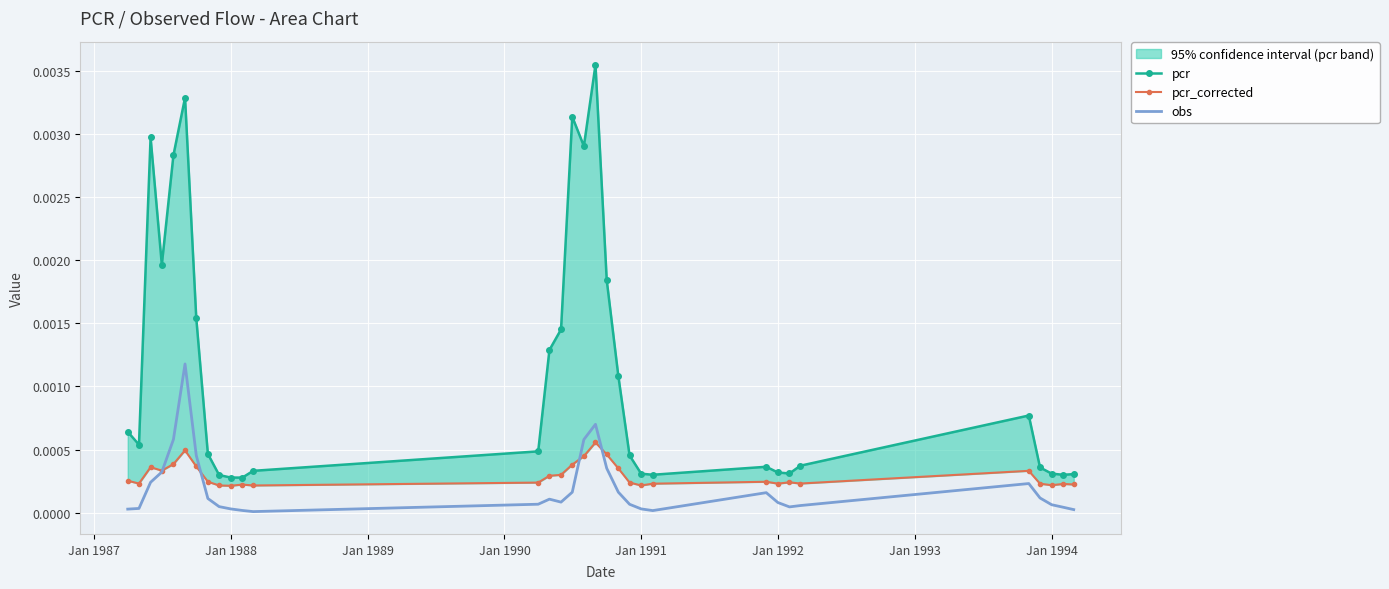

The value of obs at Jan 1988 is 0.0. True or false?

True